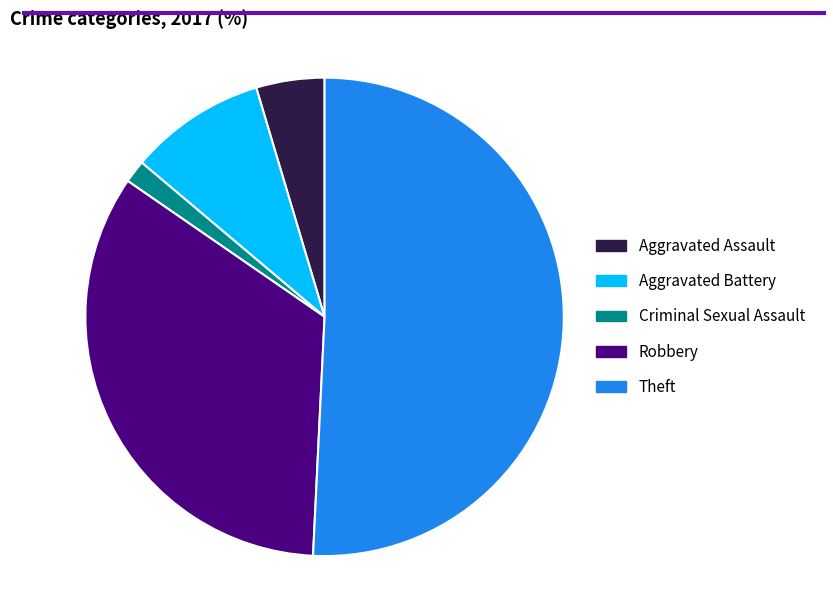

Rank the categories by value from lowest to highest.

Criminal Sexual Assault, Aggravated Assault, Aggravated Battery, Robbery, Theft